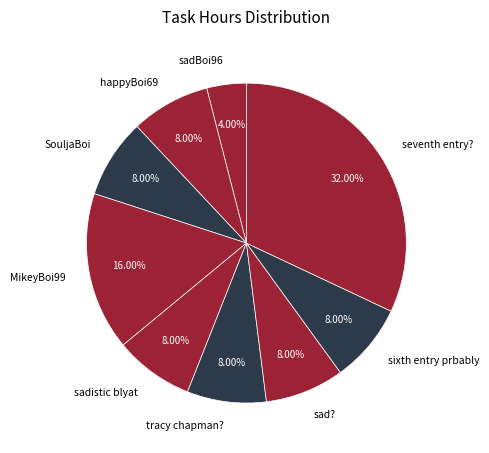

Is there a majority slice in this chart?

No